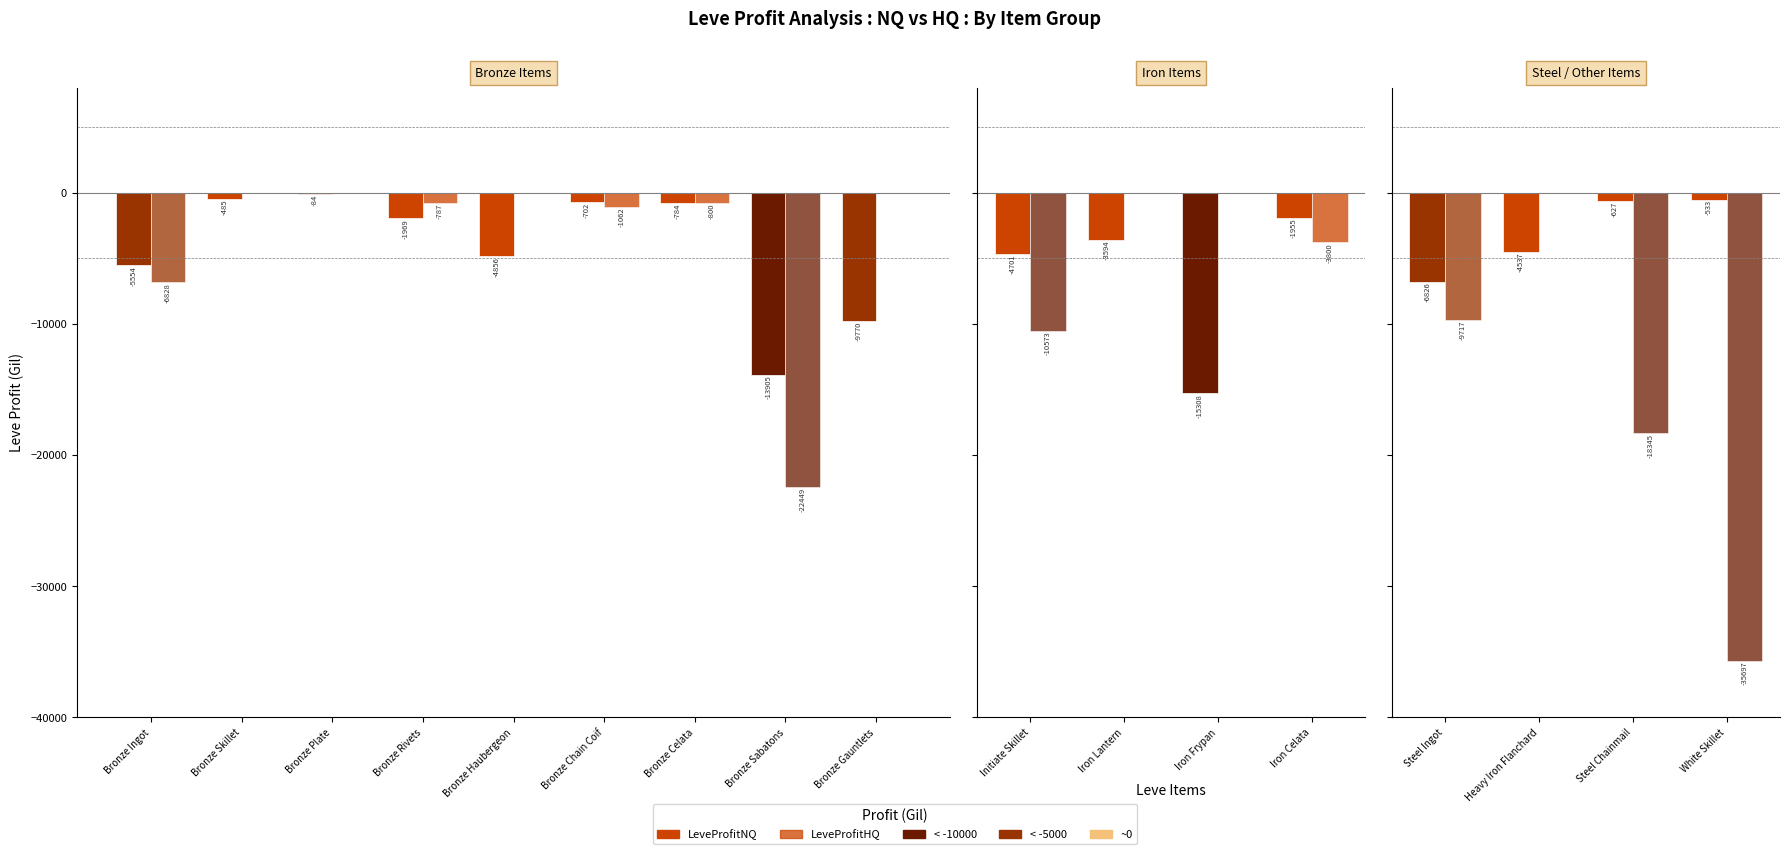

List the labels in order of LeveProfitNQ value, smallest first.

Iron Frypan, Bronze Sabatons, Bronze Gauntlets, Steel Ingot, Bronze Ingot, Bronze Haubergeon, Initiate Skillet, Heavy Iron Flanchard, Iron Lantern, Bronze Rivets, Iron Celata, Bronze Celata, Bronze Chain Coif, Steel Chainmail, White Skillet, Bronze Skillet, Bronze Plate